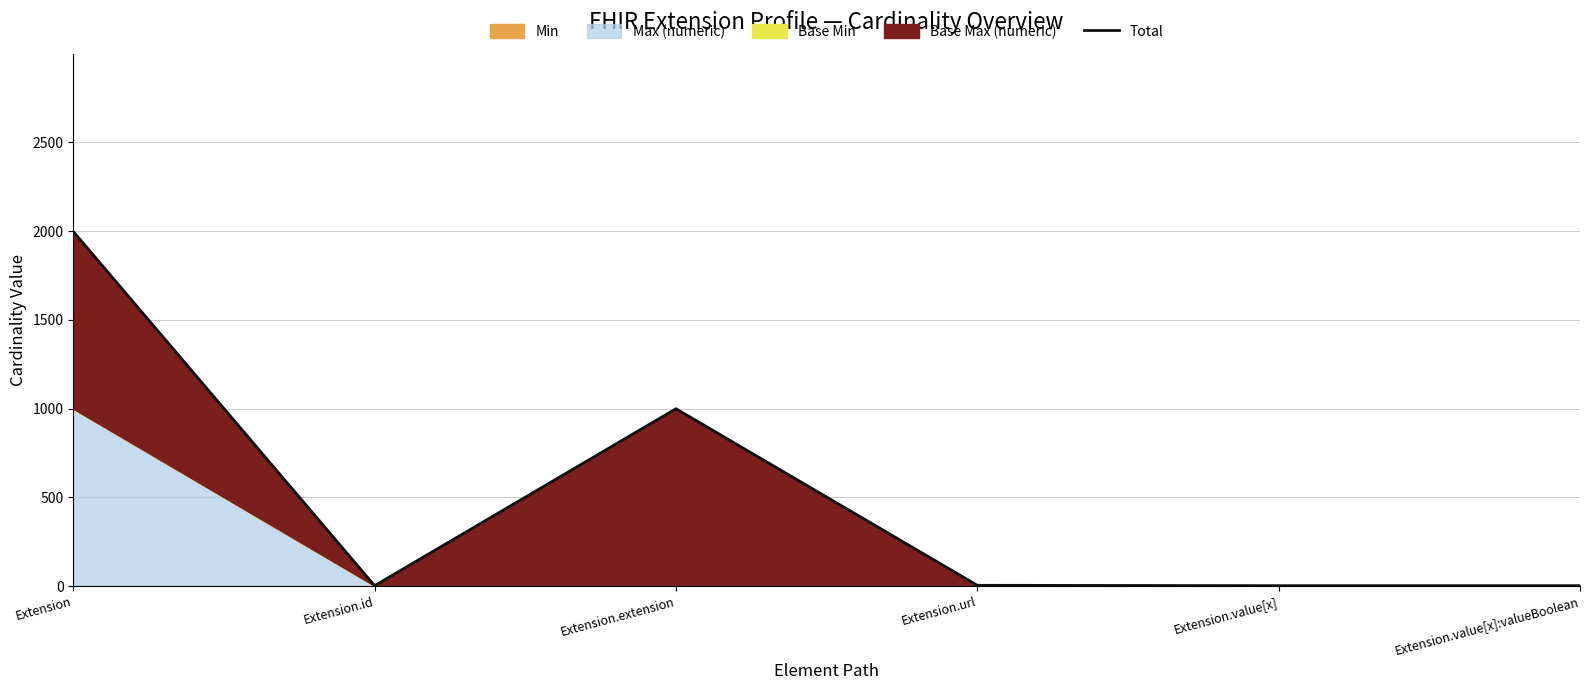

What is the change in value from Extension.id to Extension.url?

+2